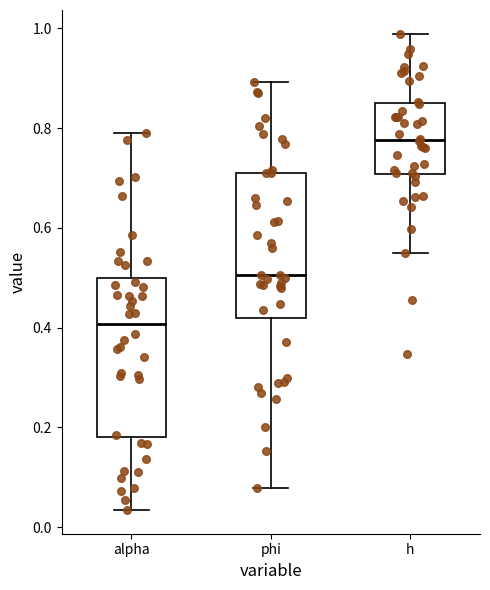

Which box has the lowest median line?

alpha